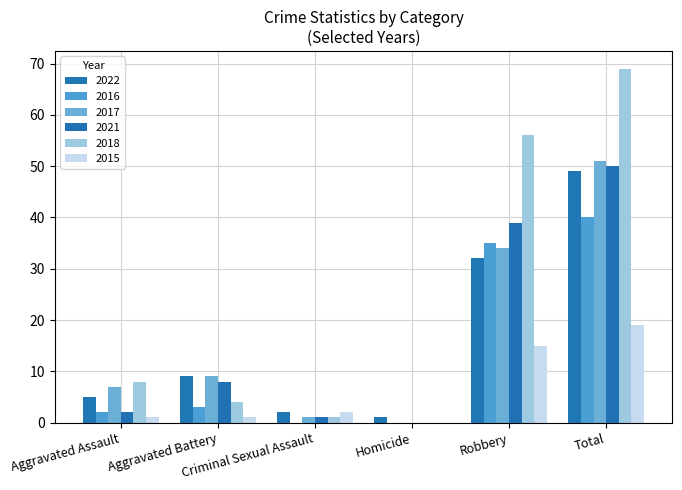

At how many categories does at least one series exceed 57?

1